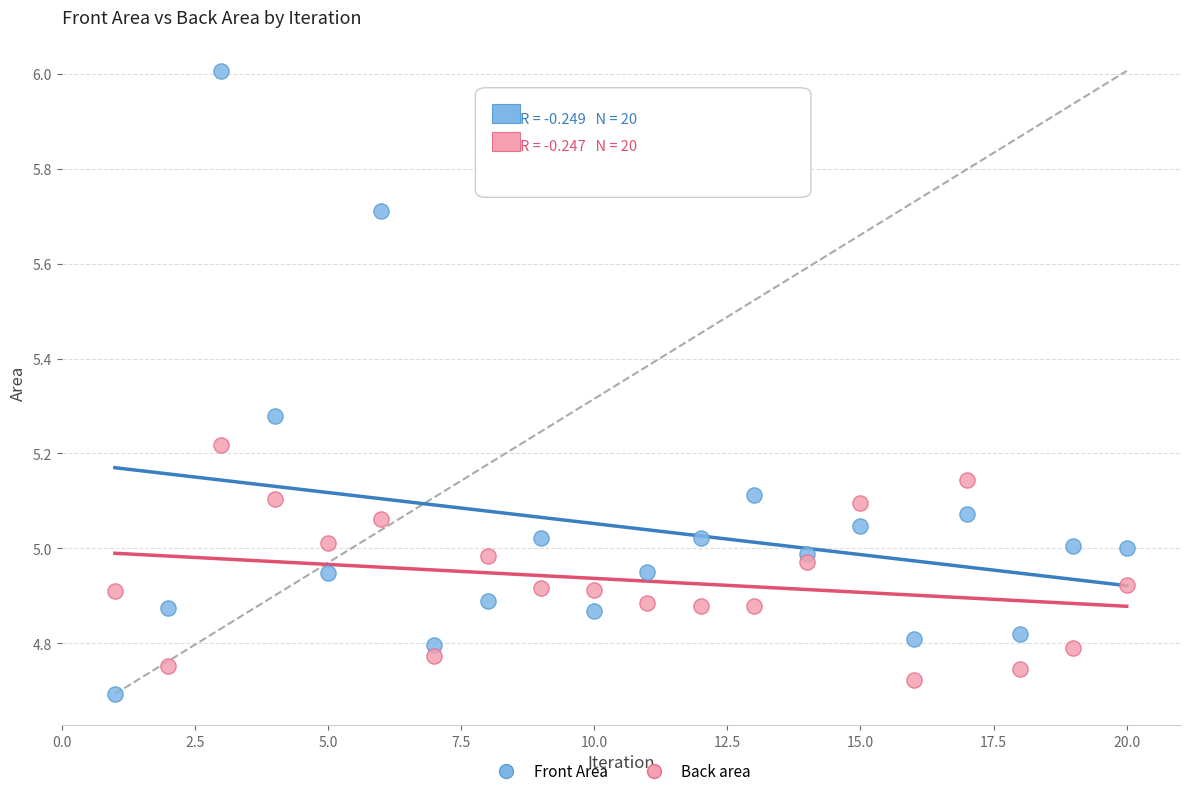

Which series contains the lowest Y value?

Front Area